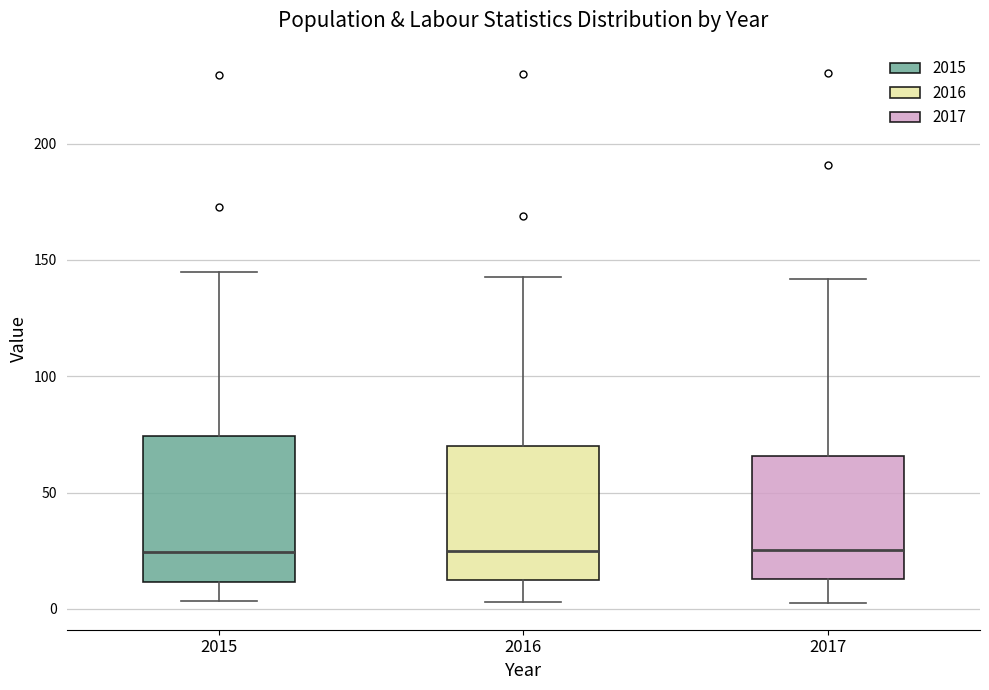

Where is the upper edge of the box at x = 2015 on the y-axis? The values are not printed on the chart, so give them approximately, as read against the axis.

75